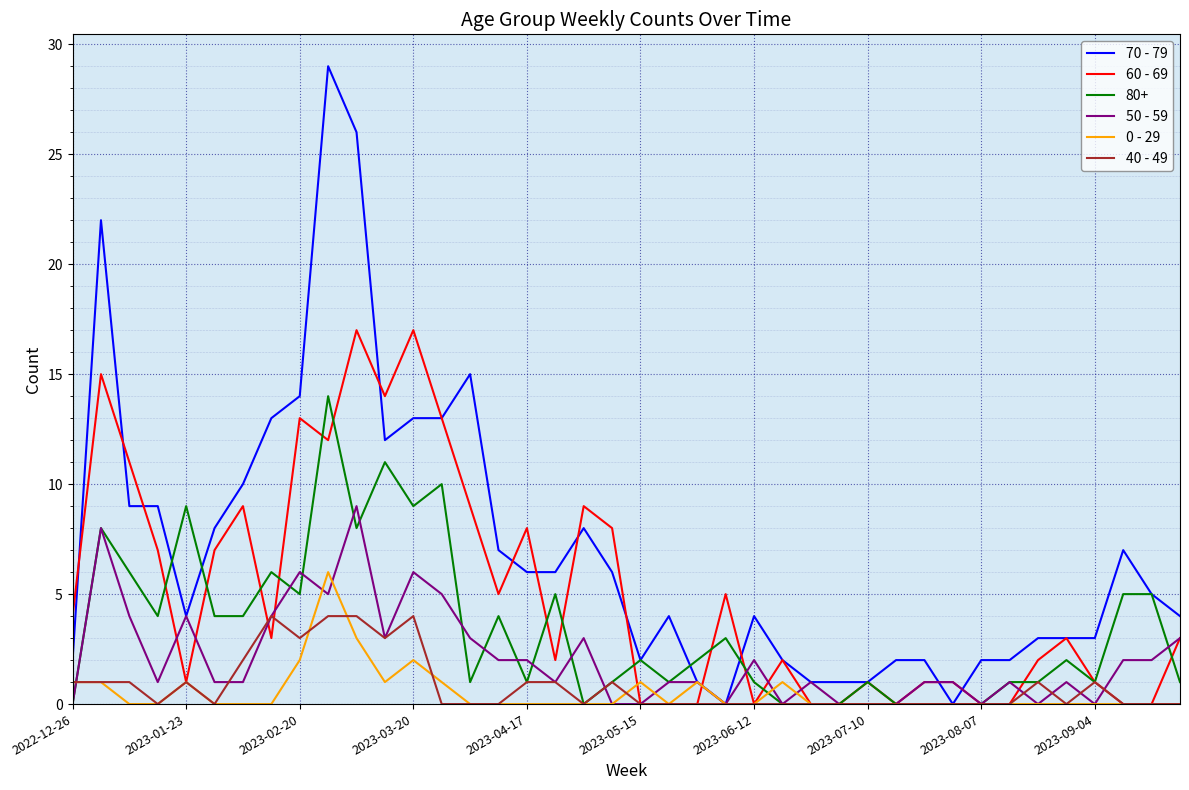

What is the maximum value for 50 - 59?

9